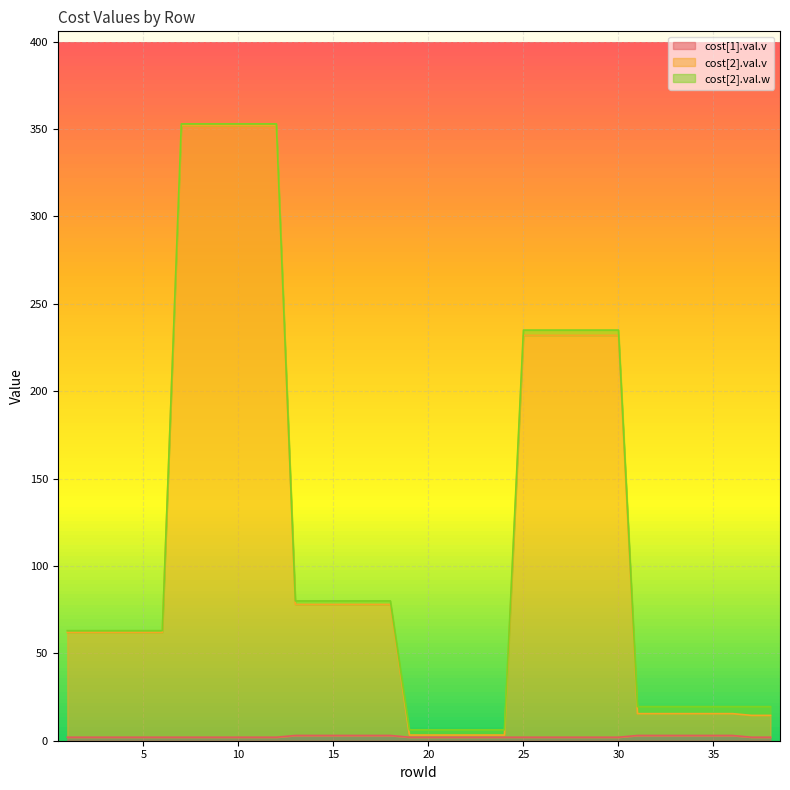

Where is cost[1].val.v nearest to the value 2?

1